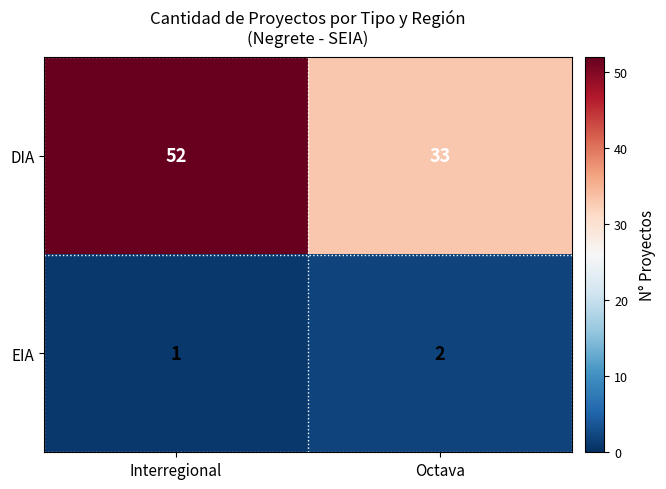

What is the greatest value displayed?

52